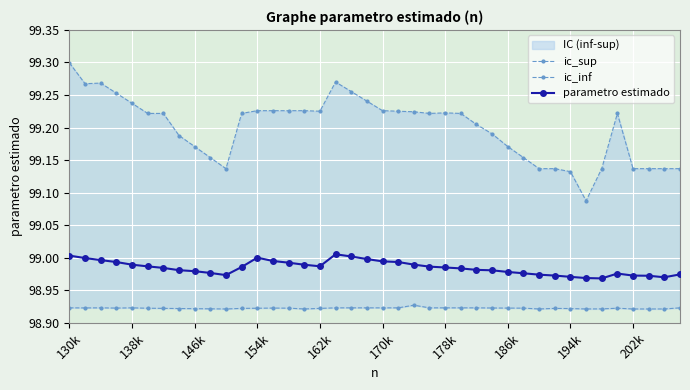

At which category is the sum across all series the highest?

130k